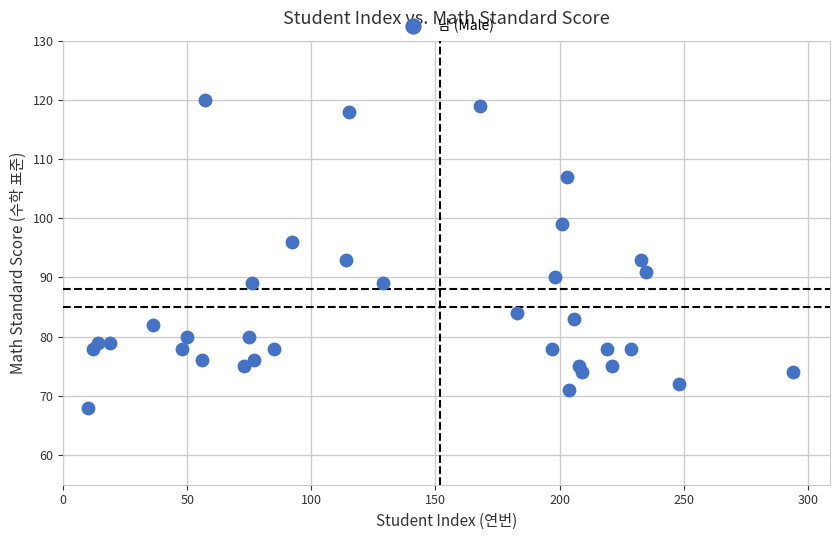

What is the range of Y values (max minus min)?

52